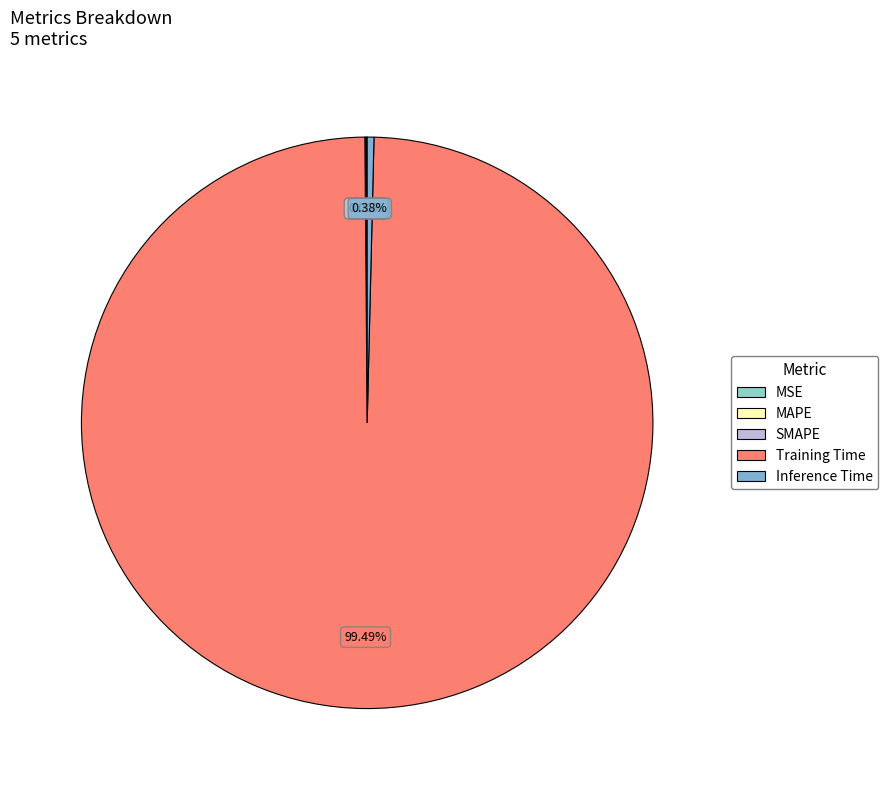

What is the smallest slice in the pie chart?

MSE